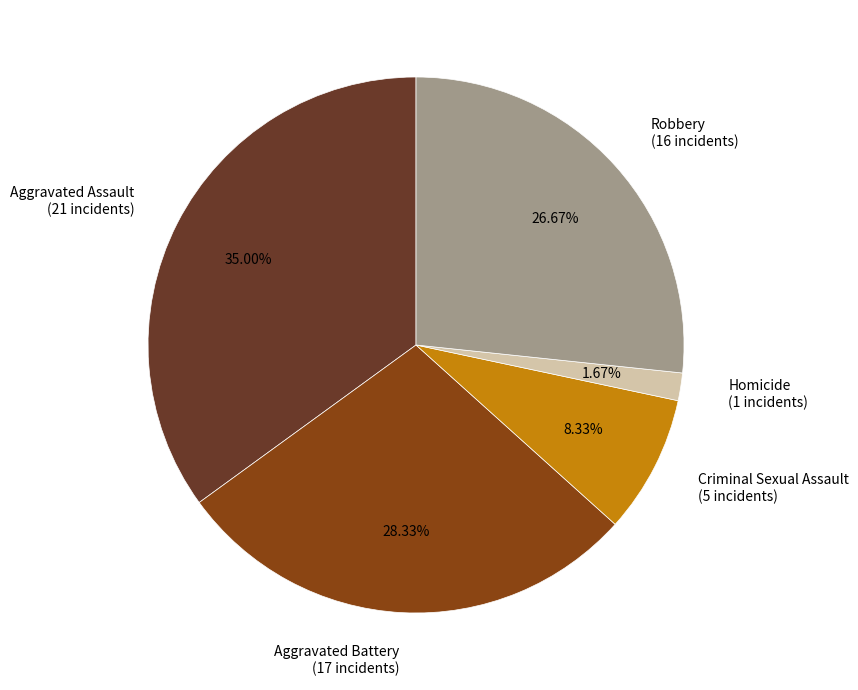

Is there any slice that represents more than half of the pie?

No